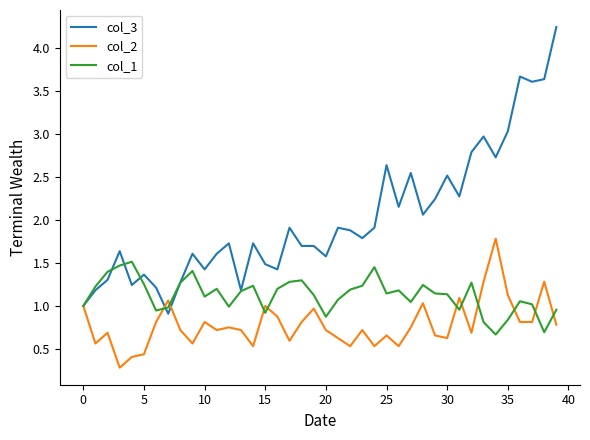

Which series has the largest range (max minus min)?

col_3